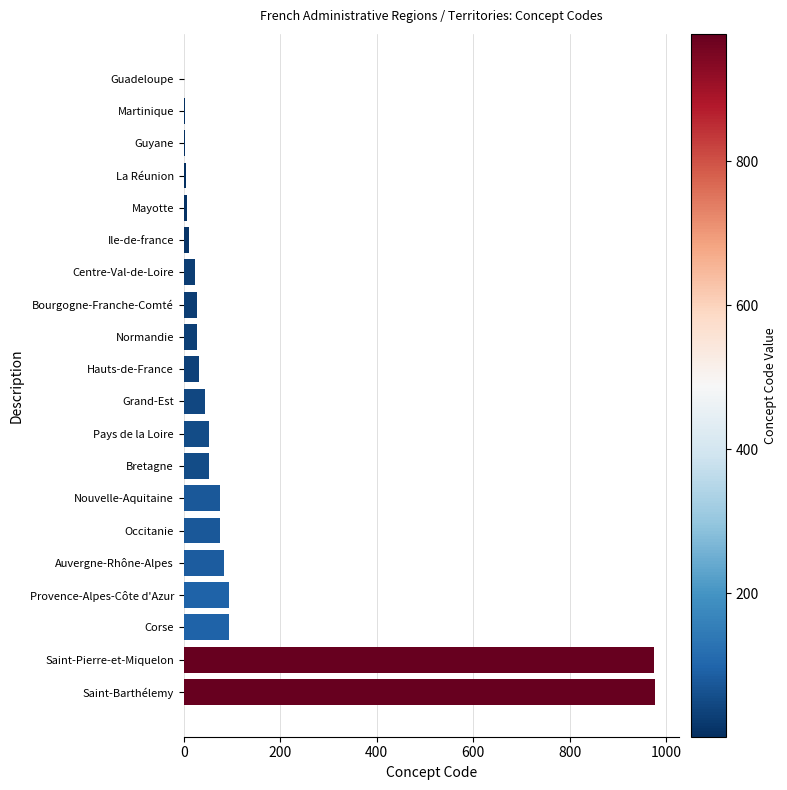

What is the sum of all values?

2661